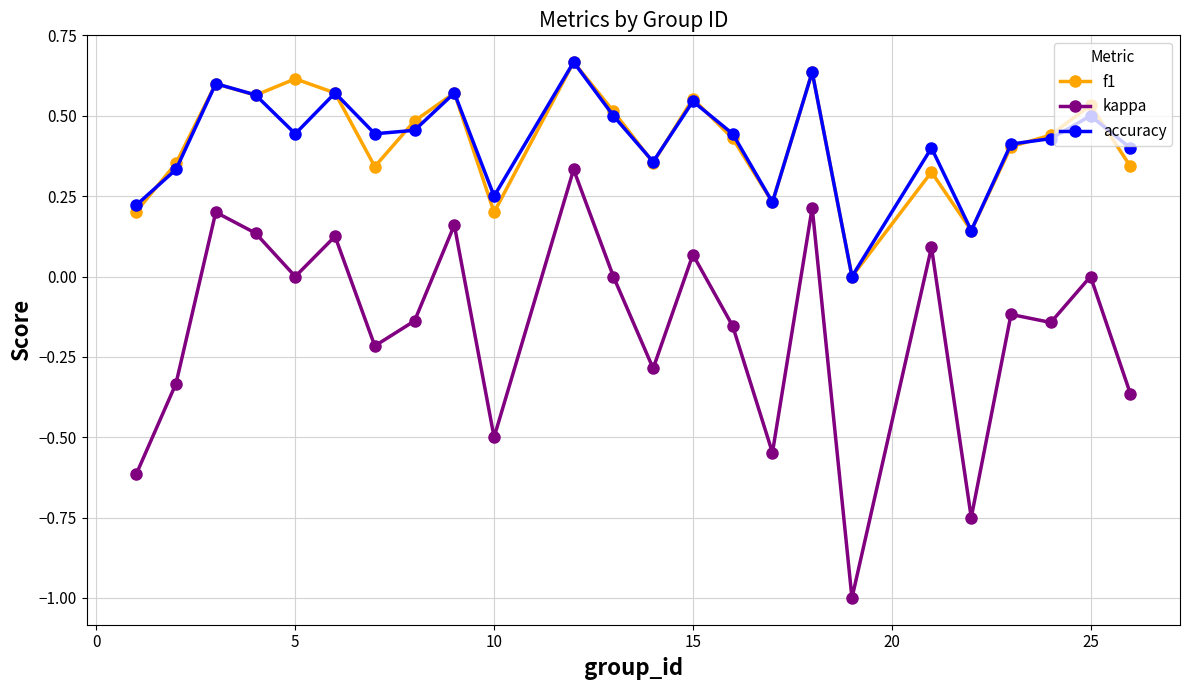

How many categories are shown in the chart?

24